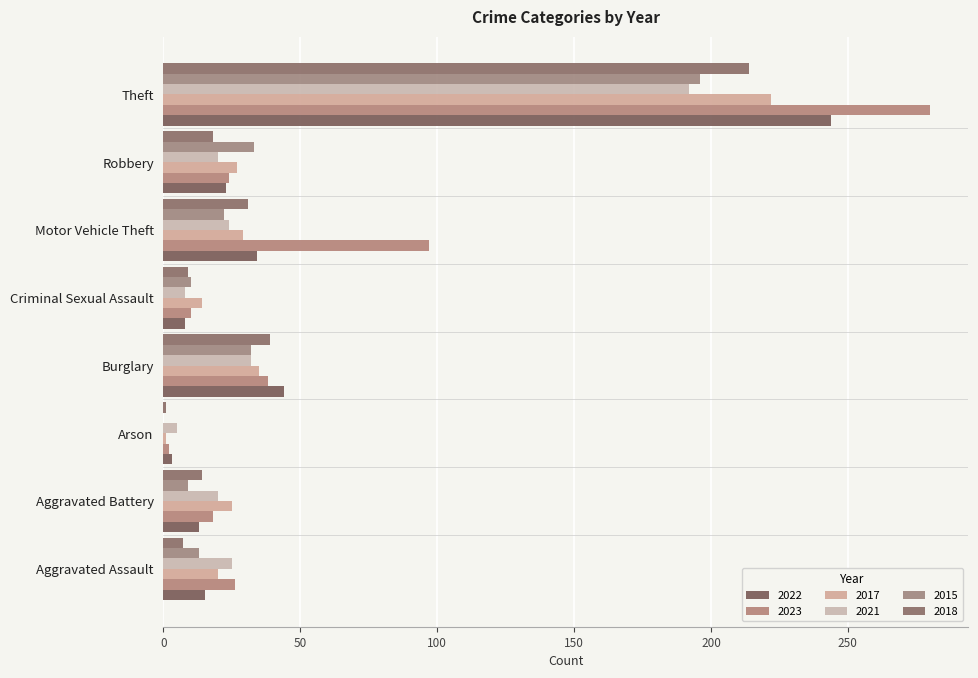

Reading left to right, what are all the values shown in this chart?

2022: Aggravated Assault=15	Aggravated Battery=13	Arson=3	Burglary=44	Criminal Sexual Assault=8	Motor Vehicle Theft=34	Robbery=23	Theft=244
2023: Aggravated Assault=26	Aggravated Battery=18	Arson=2	Burglary=38	Criminal Sexual Assault=10	Motor Vehicle Theft=97	Robbery=24	Theft=280
2017: Aggravated Assault=20	Aggravated Battery=25	Arson=1	Burglary=35	Criminal Sexual Assault=14	Motor Vehicle Theft=29	Robbery=27	Theft=222
2021: Aggravated Assault=25	Aggravated Battery=20	Arson=5	Burglary=32	Criminal Sexual Assault=8	Motor Vehicle Theft=24	Robbery=20	Theft=192
2015: Aggravated Assault=13	Aggravated Battery=9	Arson=0	Burglary=32	Criminal Sexual Assault=10	Motor Vehicle Theft=22	Robbery=33	Theft=196
2018: Aggravated Assault=7	Aggravated Battery=14	Arson=1	Burglary=39	Criminal Sexual Assault=9	Motor Vehicle Theft=31	Robbery=18	Theft=214